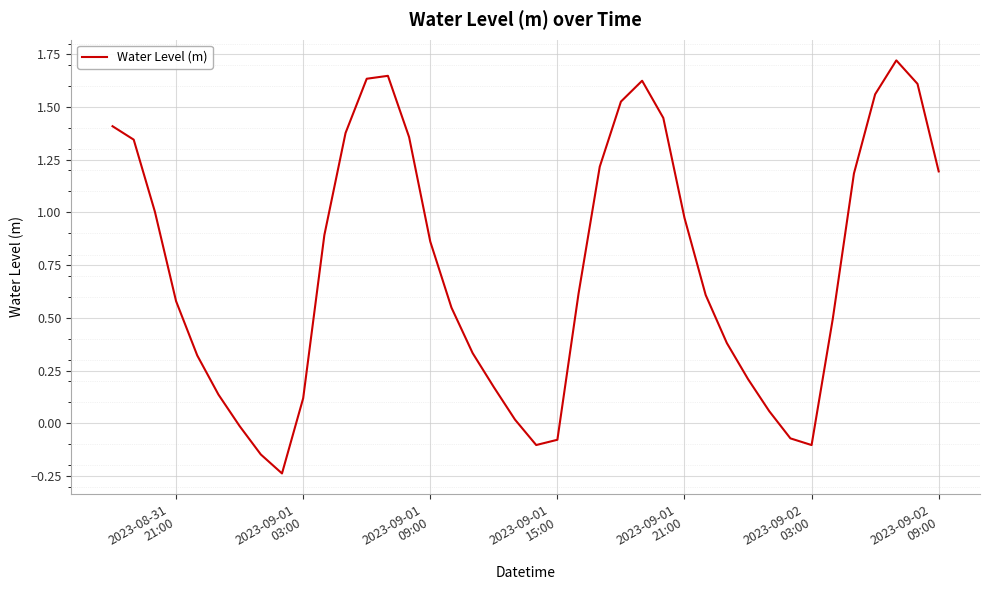

What is the greatest value displayed?

1.7